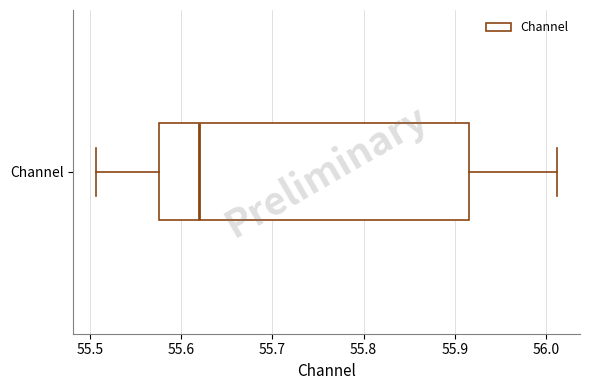

Transcribe this box plot: give where the median line is, the range the box spans, and where the two whiskers end, as read against the x-axis. The values are not printed on the chart, so give them approximately, as read against the axis.

median 55.62, box 55.58 to 55.92, whiskers 55.51 to 56.01